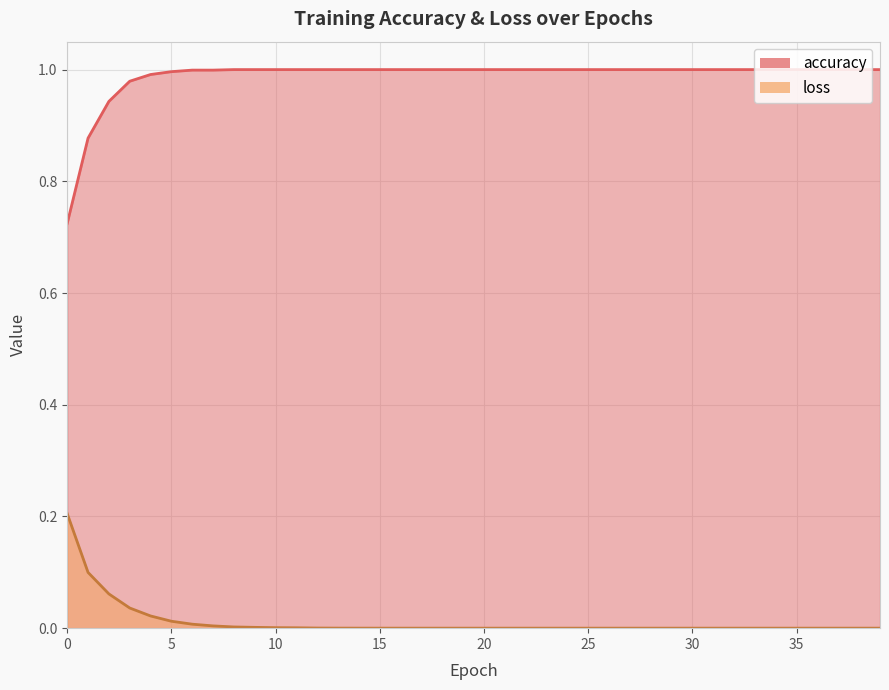

At which category is the sum across all series the highest?

3